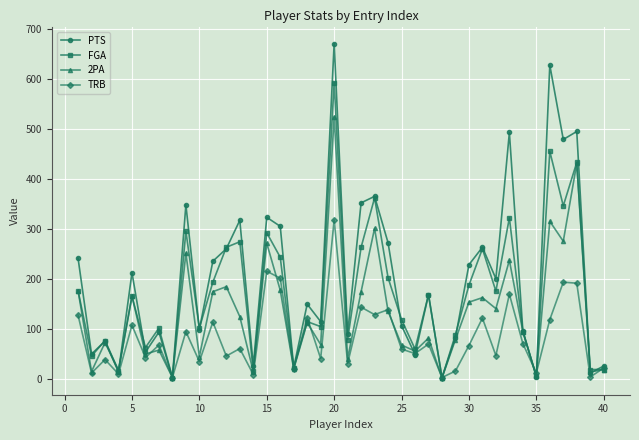

What is the difference between the second highest and minimum values in the PTS series?

626